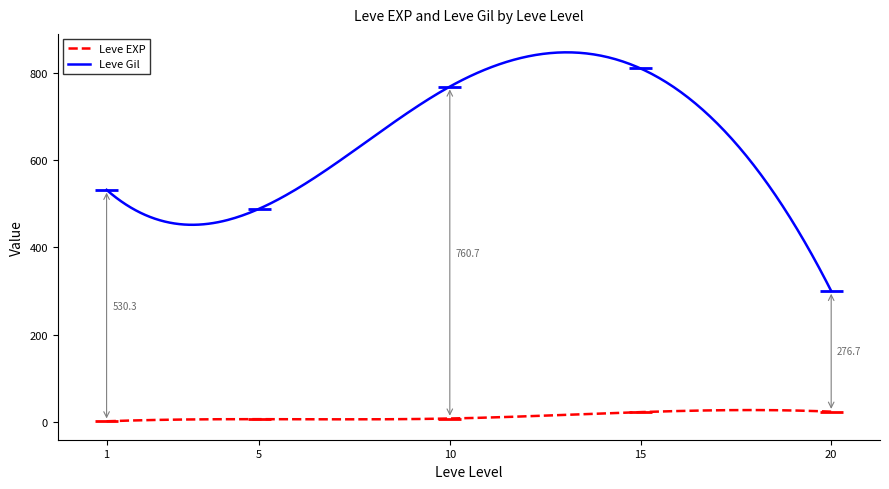

True or false: Leve EXP and Leve Gil intersect in this chart.

False